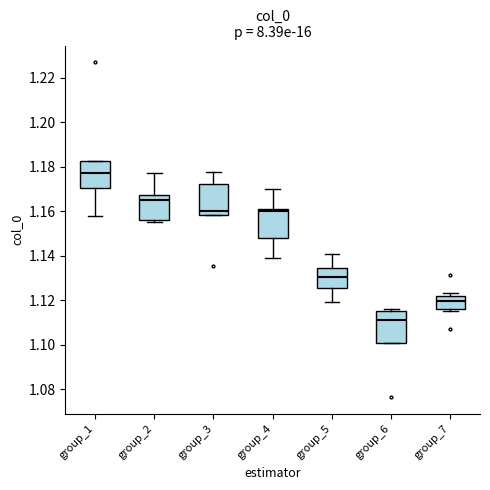

Reading left to right, read every box against the y-axis: the position of its median line, the range the box covers, and the ends of its whiskers. The values are not printed on the chart, so give them approximately, as read against the axis.

group_1: median 1.178, box 1.170 to 1.182, whiskers 1.158 to 1.182
group_2: median 1.164, box 1.156 to 1.168, whiskers 1.156 (just below the box's lower edge) to 1.178
group_3: median 1.160, box 1.158 to 1.172, whiskers 1.158 to 1.178
group_4: median 1.160 (just below the box's upper edge), box 1.148 to 1.160, whiskers 1.140 to 1.170
group_5: median 1.130, box 1.126 to 1.134, whiskers 1.120 to 1.140
group_6: median 1.112, box 1.100 to 1.116, whiskers 1.100 to 1.116 (just above the box's upper edge)
group_7: median 1.120, box 1.116 to 1.122, whiskers 1.116 (just below the box's lower edge) to 1.124